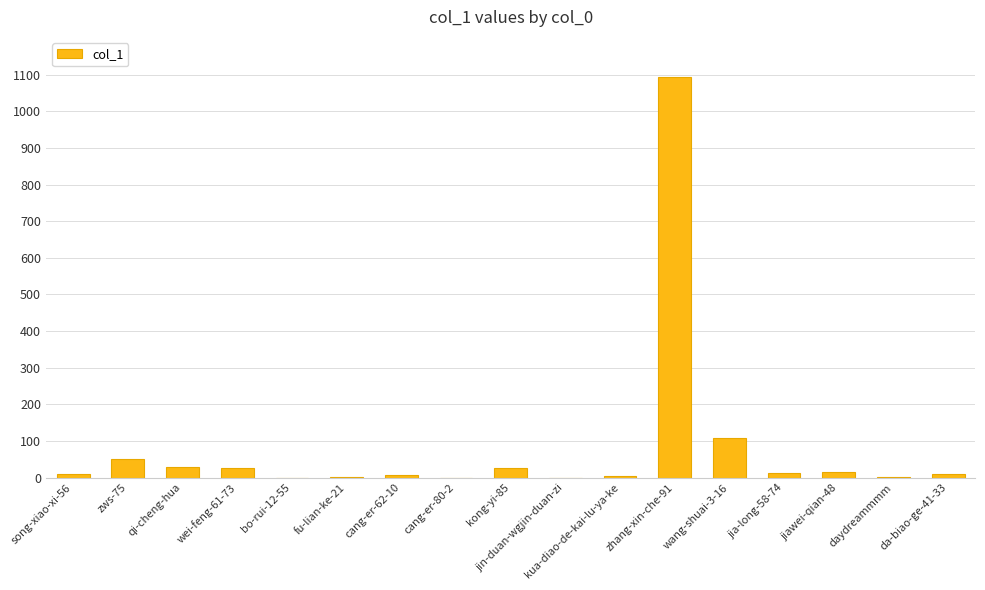

At which category does the chart reach its peak across all series?

zhang-xin-che-91